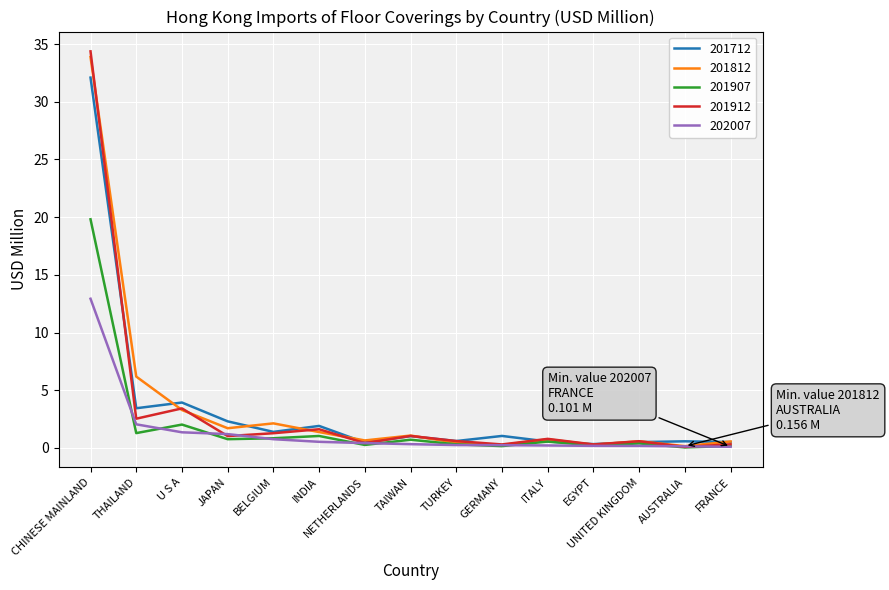

Which series has the largest range (max minus min)?

201912